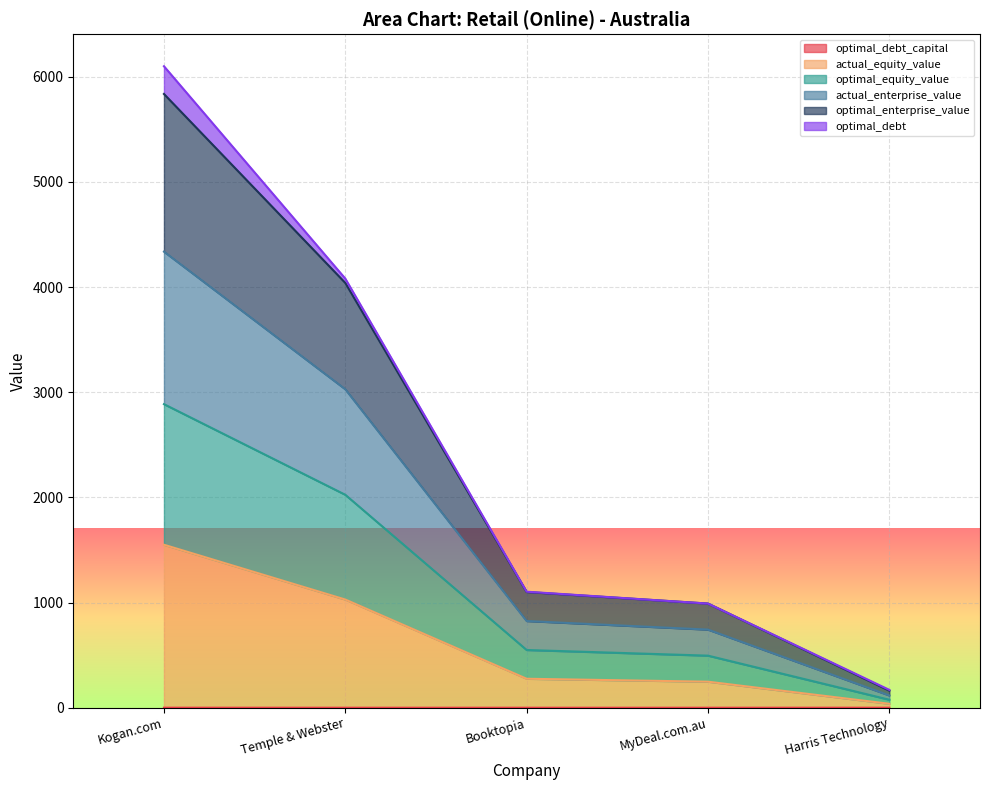

The actual_equity_value series shows 503.0 at Temple & Webster. True or false?

False